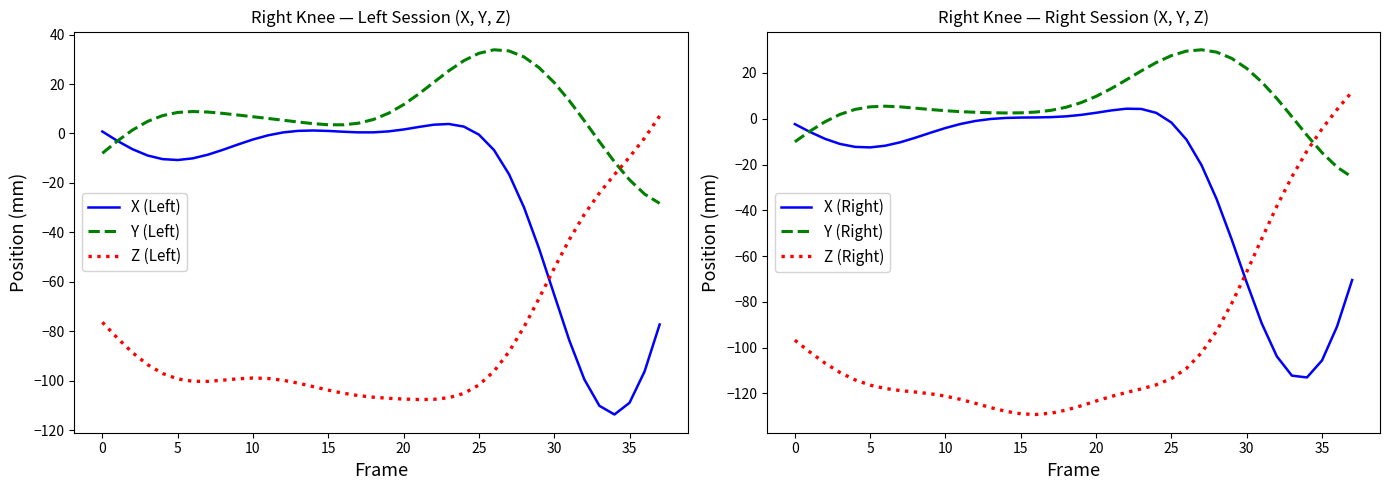

How many distinct data groups are displayed?

6